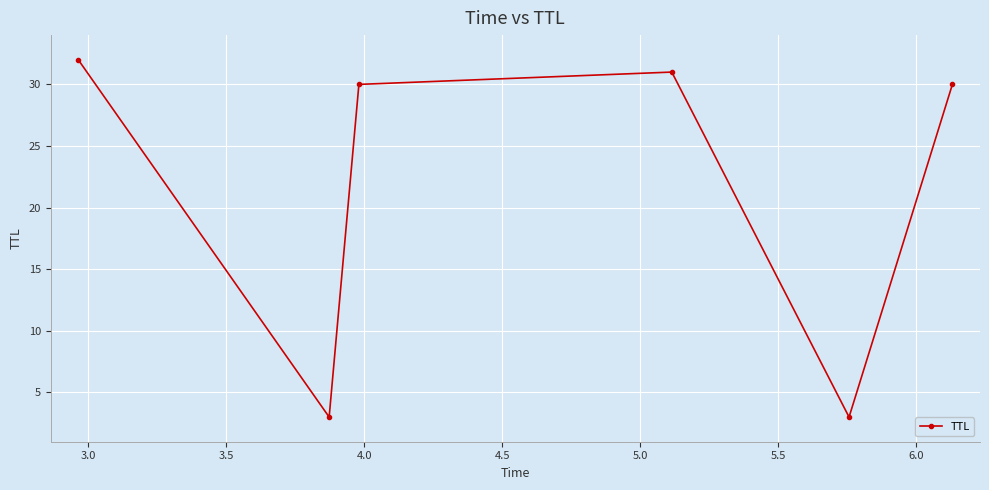

Count the number of data series in this chart.

1